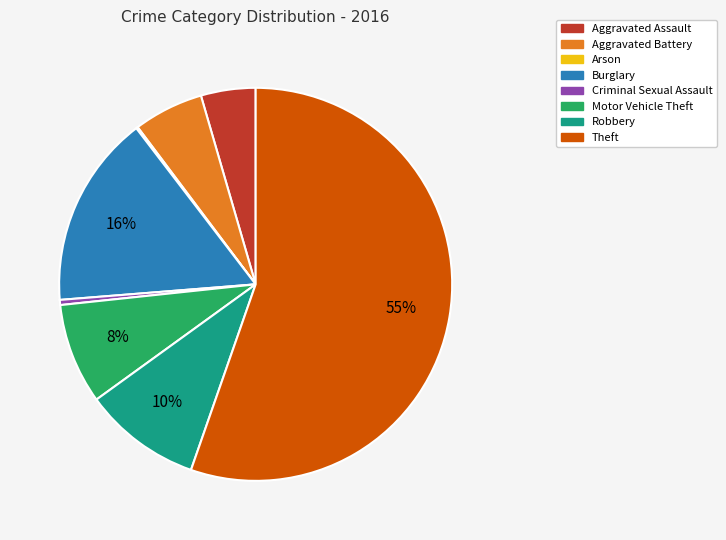

Which category has the biggest portion of the pie?

Theft